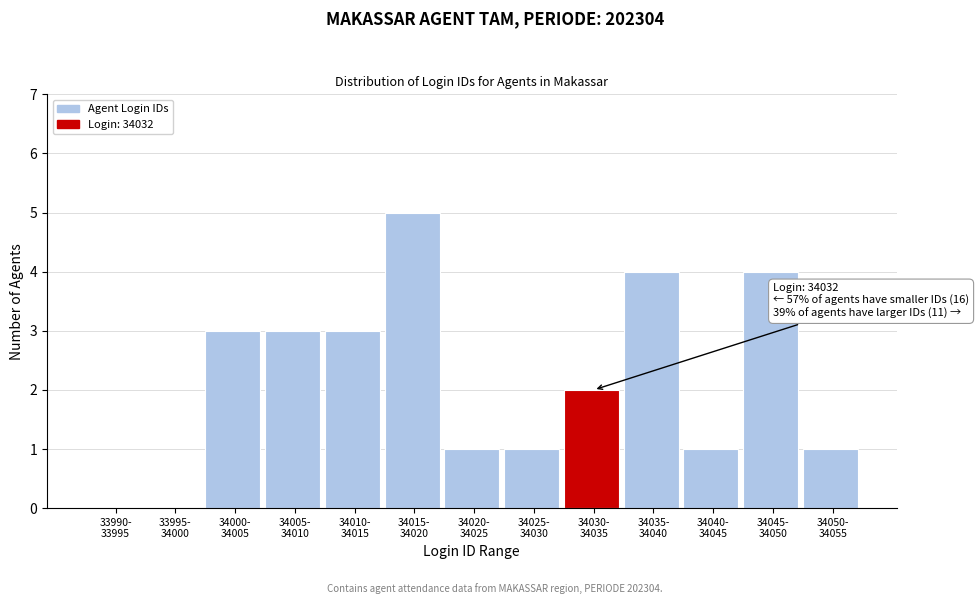

Are the bars horizontal?

No